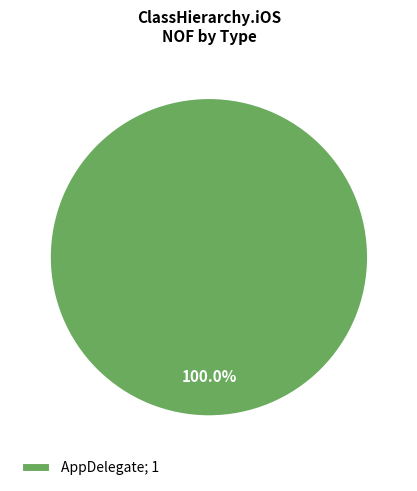

Which category accounts for the majority?

AppDelegate; 1